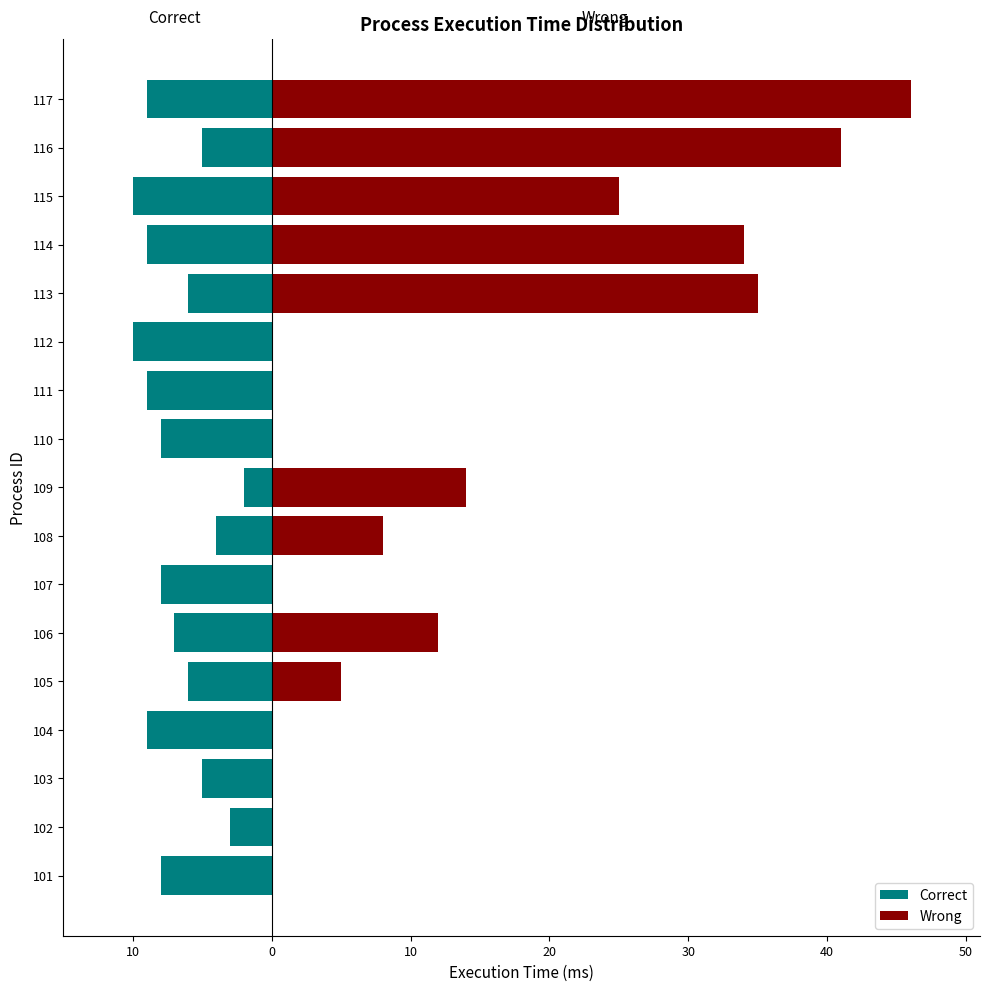

Reading right to left, list all the values displayed in this chart.

Correct: -9	-5	-10	-9	-6	-10	-9	-8	-2	-4	-8	-7	-6	-9	-5	-3	-8
Wrong: 46	41	25	34	35	0	0	0	14	8	0	12	5	0	0	0	0